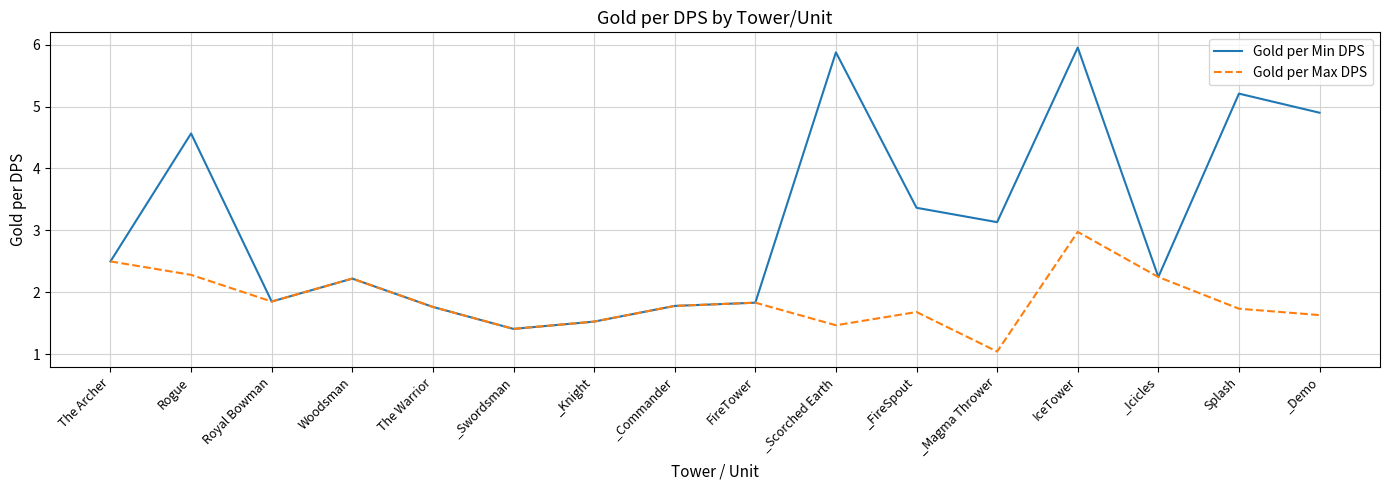

At which category is the sum across all series the highest?

IceTower